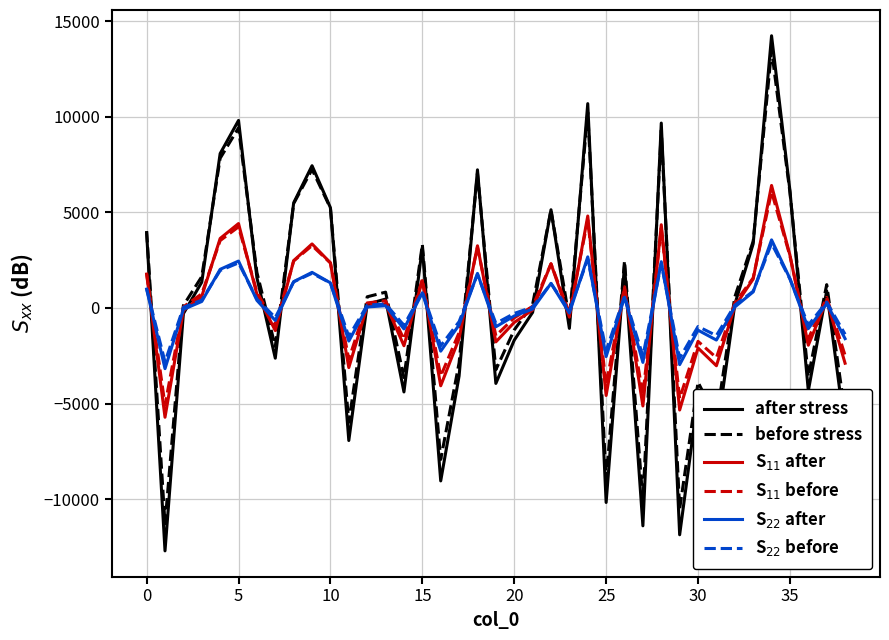

What is the highest value of the before stress series?

13496.4